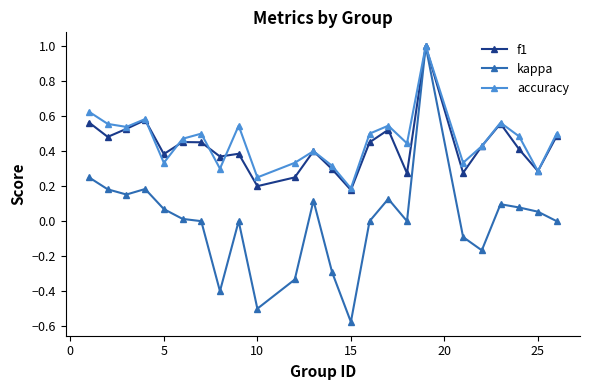

Is this an area chart (filled region under the line)?

No